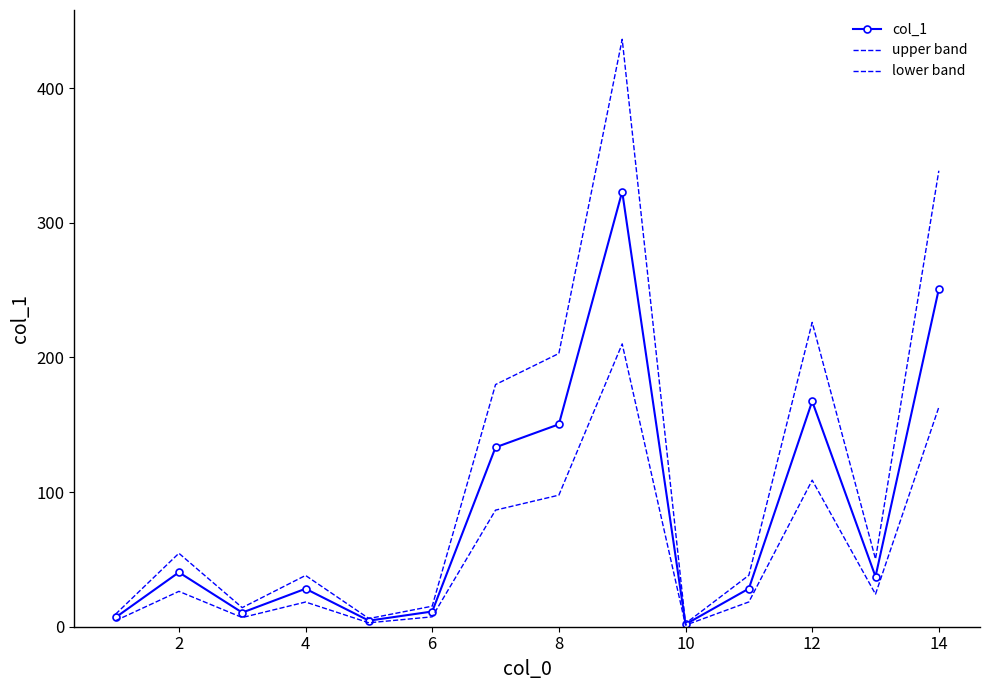

How many interior local peaks does the lower band series have?

4